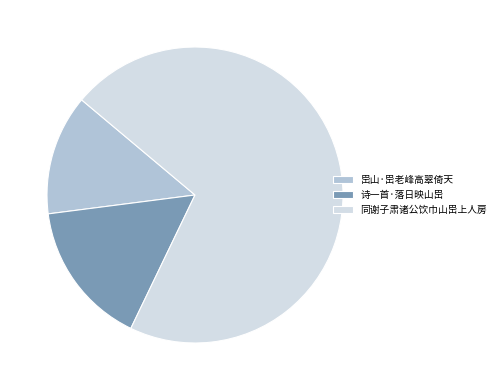

Count the number of slices in the pie.

3